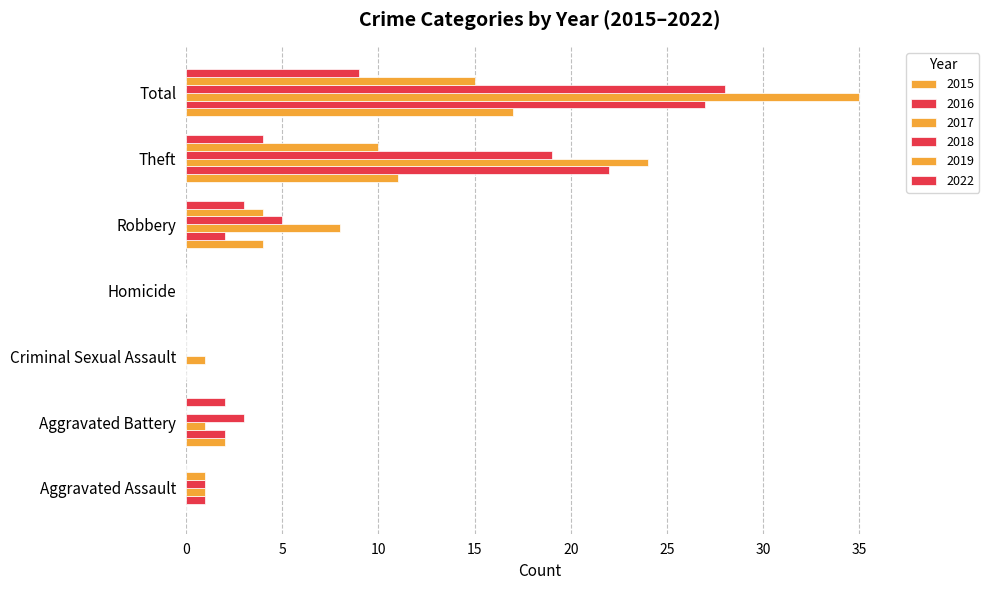

Which series has the largest range (max minus min)?

2017